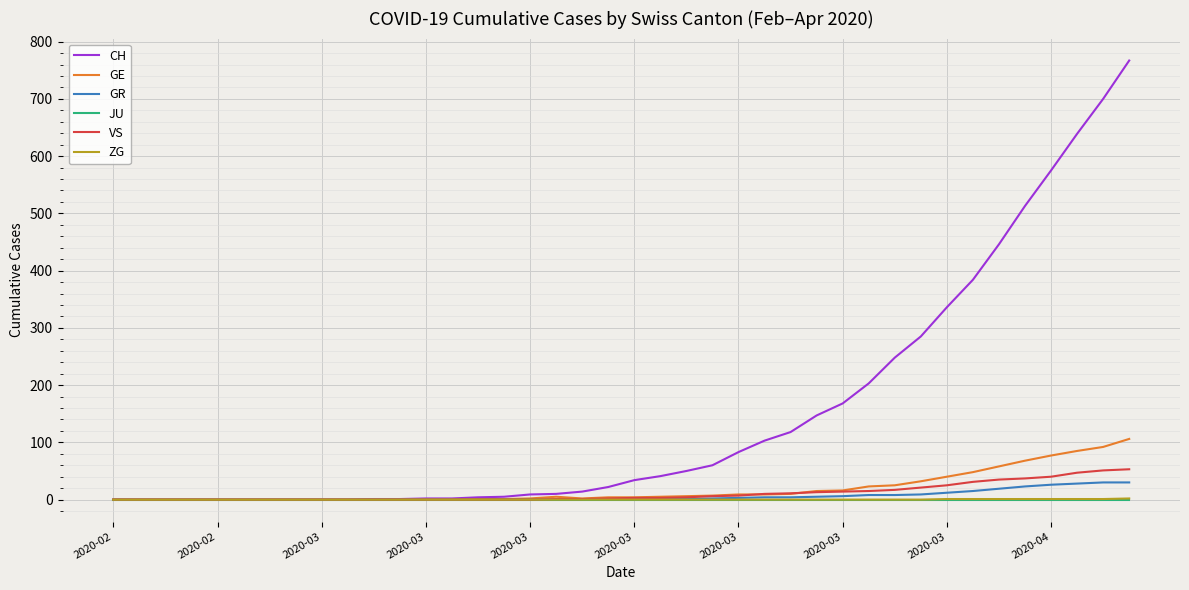

Which series has the largest total across all categories?

CH